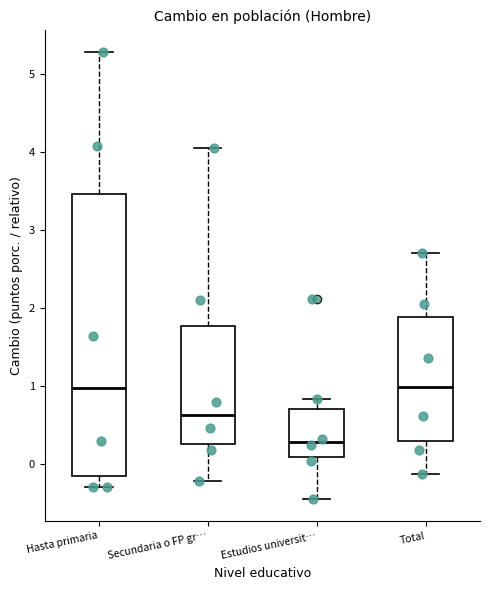

Reading left to right, read every box against the y-axis: the position of its median line, the range the box covers, and the ends of its whiskers. The values are not printed on the chart, so give them approximately, as read against the axis.

Hasta primaria: median 1.0, box -0.1 to 3.5, whiskers -0.3 to 5.3
Secundaria o FP gr…: median 0.6, box 0.2 to 1.8, whiskers -0.2 to 4.1
Estudios universit…: median 0.3, box 0.1 to 0.7, whiskers -0.4 to 0.8
Total: median 1.0, box 0.3 to 1.9, whiskers -0.1 to 2.7